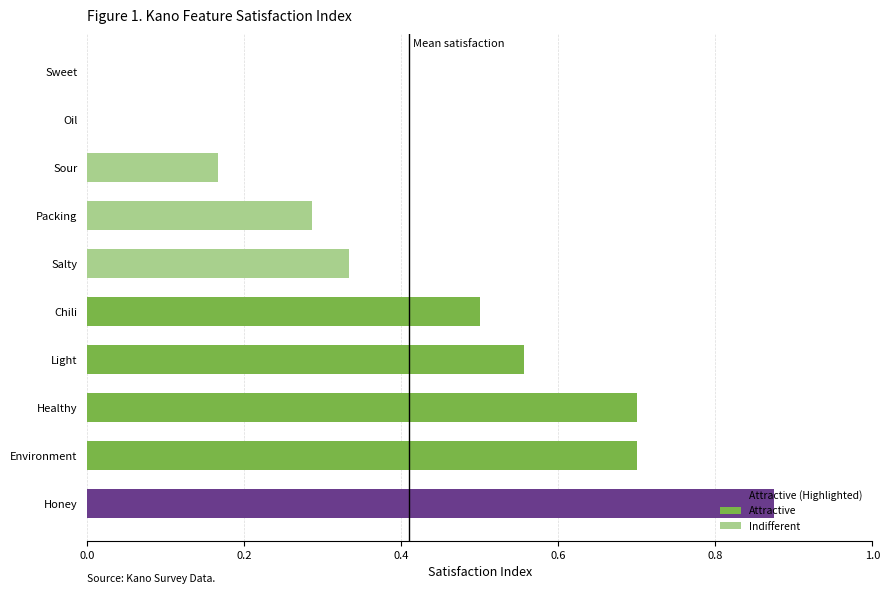

Count the number of categories in the chart.

10